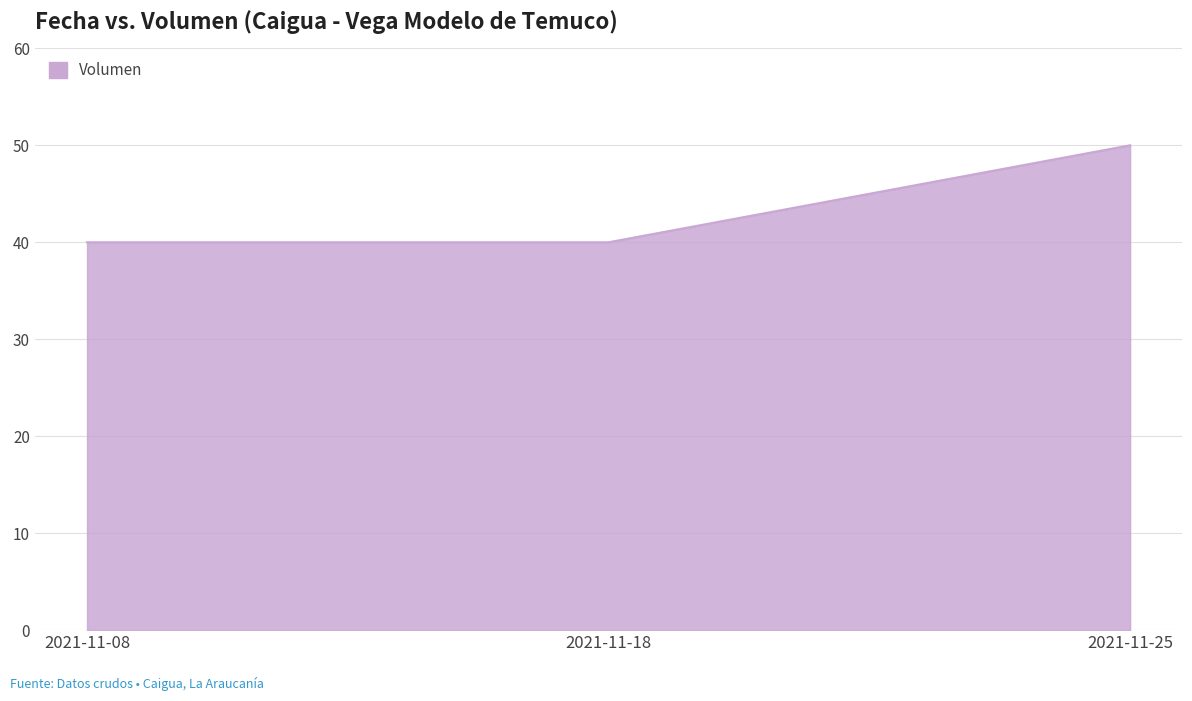

Is it true that the value at 2021-11-08 is 40?

True